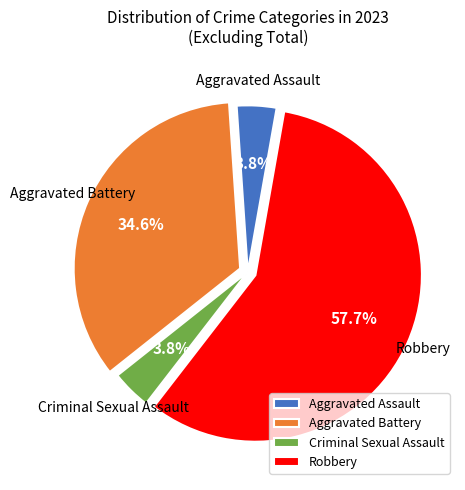

True or false: Robbery accounts for 72% of the total.

False